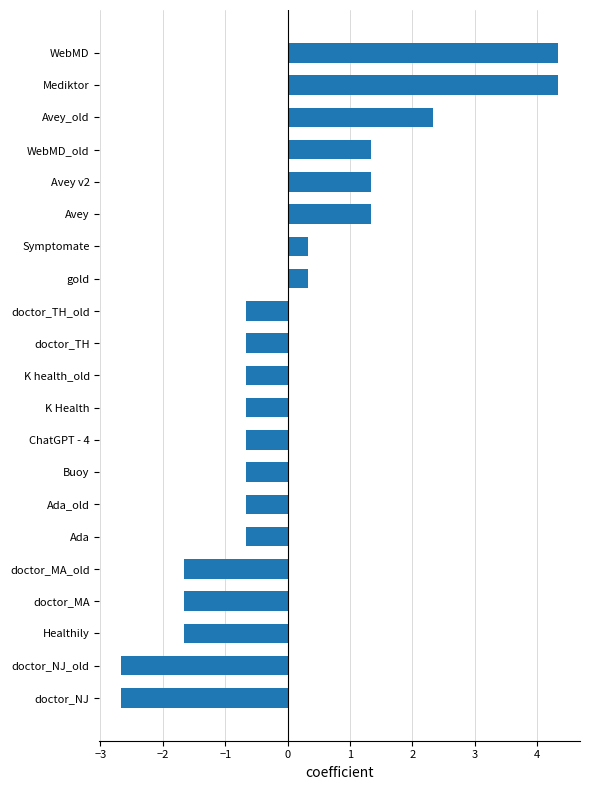

What is the change in value from doctor_NJ_old to Ada_old?

+2.0